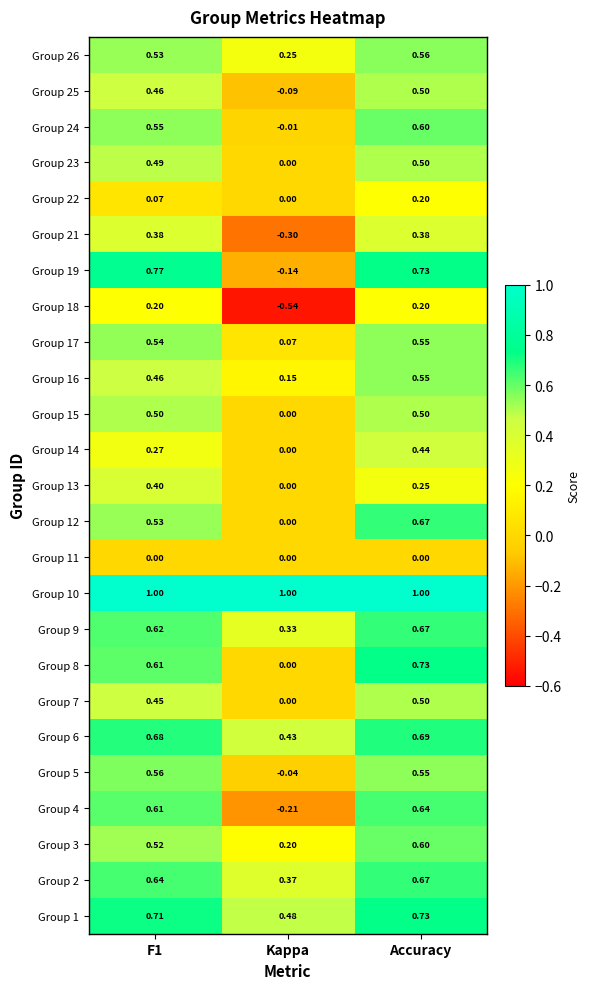

How many categories are shown in the chart?

3